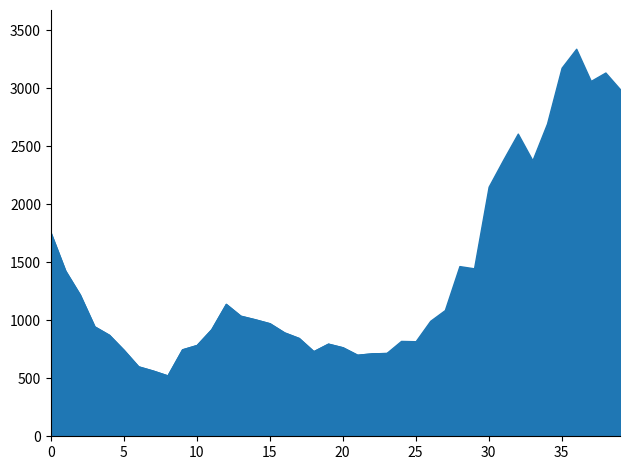

Reading left to right, transcribe all the data shown in this chart.

Real: 03 May=1753.7	10 May=1426.9	17 May=1220.6	24 May=946.1	31 May=873.7	07 Jun=744.3	14 Jun=602.1	21 Jun=565.9	28 Jun=524.1	05 Jul=748.9	12 Jul=786.3	19 Jul=922.0	26 Jul=1140.4	02 Aug=1038.4	09 Aug=1007.4	16 Aug=973.4	23 Aug=894.6	30 Aug=846.4	06 Sep=733.1	13 Sep=797.9	20 Sep=766.4	27 Sep=702.1	04 Oct=714.3	11 Oct=717.4	18 Oct=821.6	25 Oct=819.0	01 Nov=994.9	08 Nov=1087.3	15 Nov=1466.3	22 Nov=1447.1	29 Nov=2150.3	06 Dec=2383.1	13 Dec=2607.9	20 Dec=2377.9	27 Dec=2694.3	03 Jan=3175.7	10 Jan=3339.0	17 Jan=3061.9	24 Jan=3134.1	31 Jan=2990.6
Prediction: 03 May=1753.7	10 May=1426.9	17 May=1220.6	24 May=946.1	31 May=873.7	07 Jun=744.3	14 Jun=602.1	21 Jun=565.9	28 Jun=524.1	05 Jul=748.9	12 Jul=786.3	19 Jul=922.0	26 Jul=1140.4	02 Aug=1038.4	09 Aug=1007.4	16 Aug=973.4	23 Aug=894.6	30 Aug=846.4	06 Sep=733.1	13 Sep=797.9	20 Sep=766.4	27 Sep=702.1	04 Oct=714.3	11 Oct=717.4	18 Oct=744.5	25 Oct=791.5	01 Nov=931.0	08 Nov=833.6	15 Nov=744.0	22 Nov=849.3	29 Nov=749.3	06 Dec=727.1	13 Dec=721.0	20 Dec=821.3	27 Dec=810.7	03 Jan=841.1	10 Jan=854.7	17 Jan=873.9	24 Jan=898.2	31 Jan=914.2